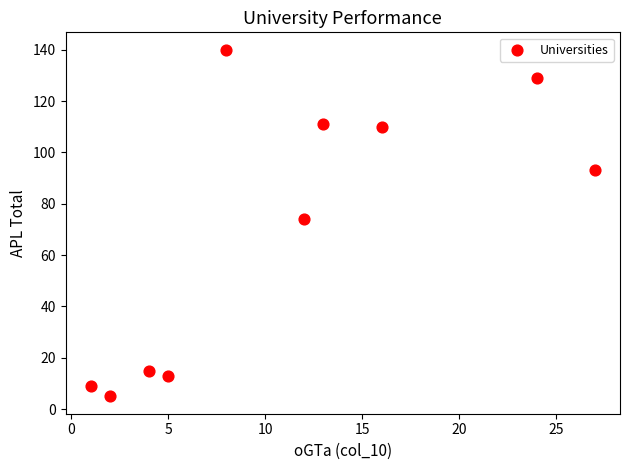

What Y value in the scatter plot is closest to 72?

74